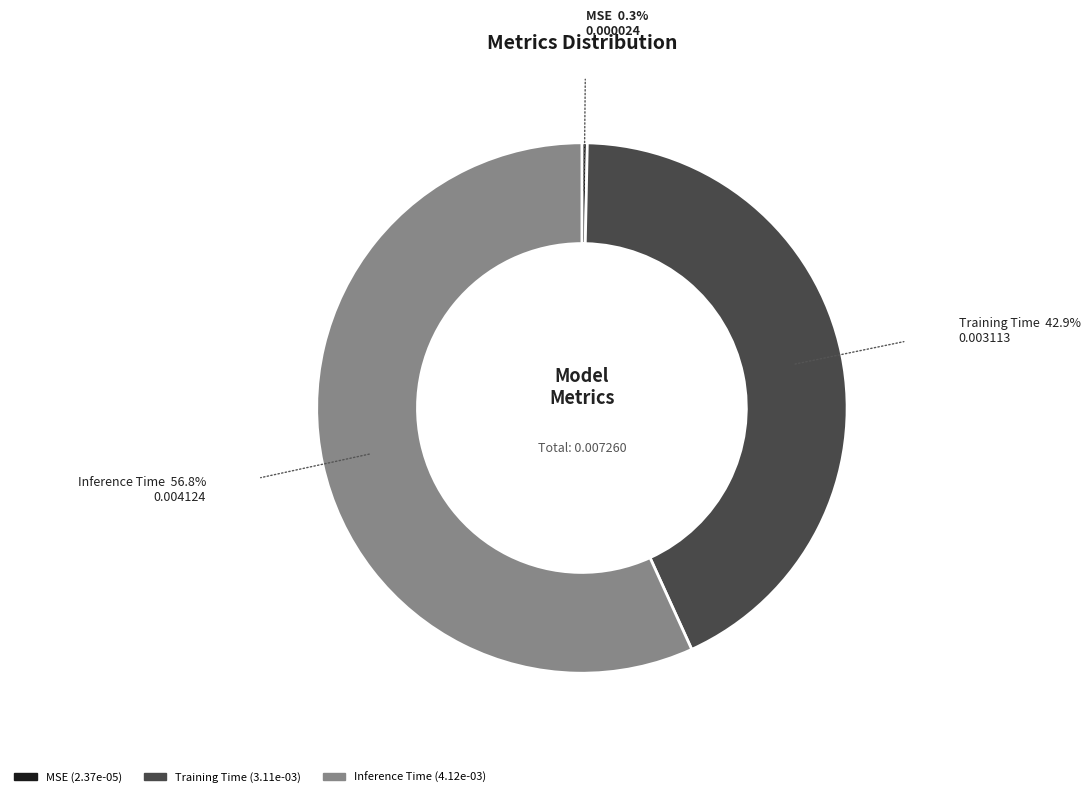

Is there a majority slice in this chart?

Yes